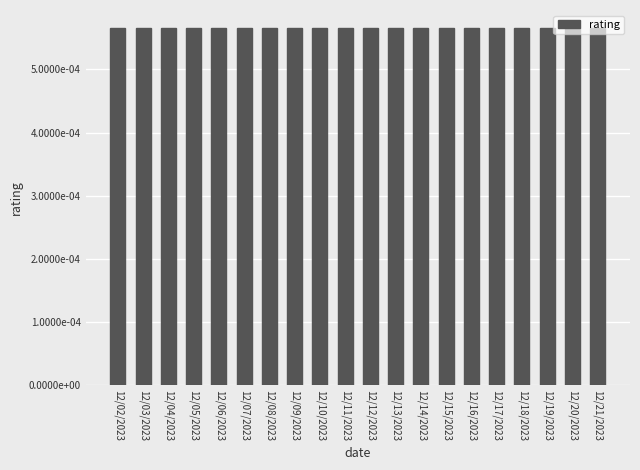

Are the bars horizontal?

No